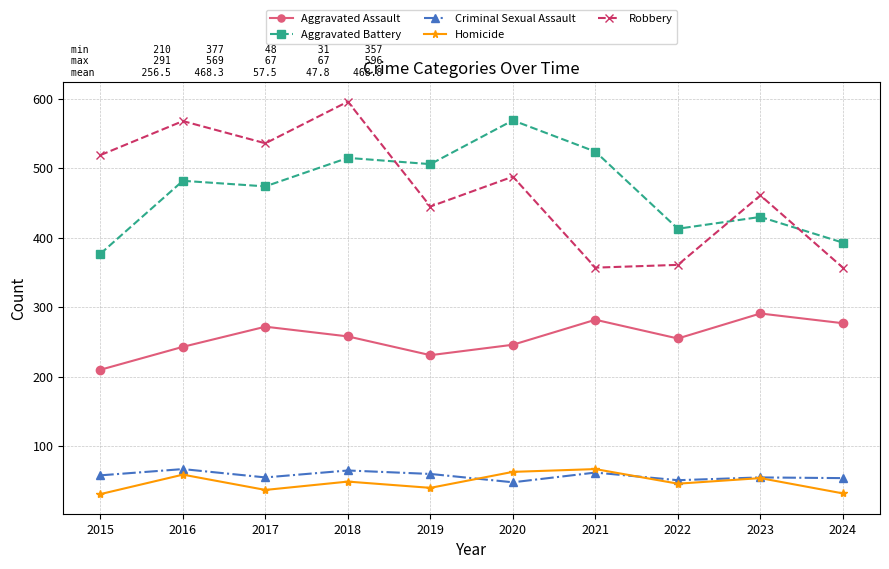

Rank the categories by Aggravated Battery value from lowest to highest.

2015, 2024, 2022, 2023, 2017, 2016, 2019, 2018, 2021, 2020